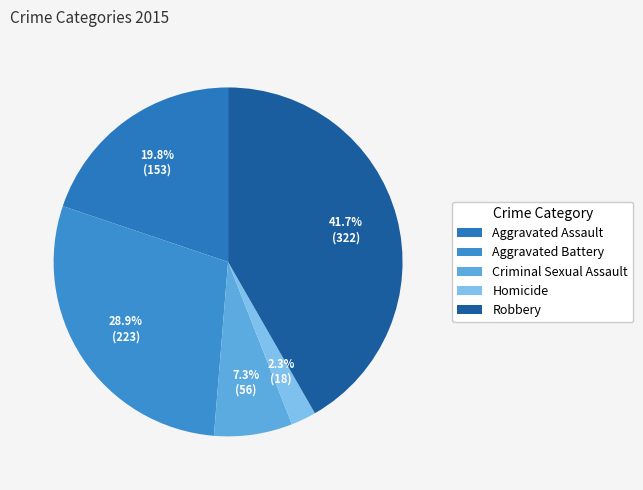

Do Aggravated Battery and Robbery together represent more than half of the pie?

Yes